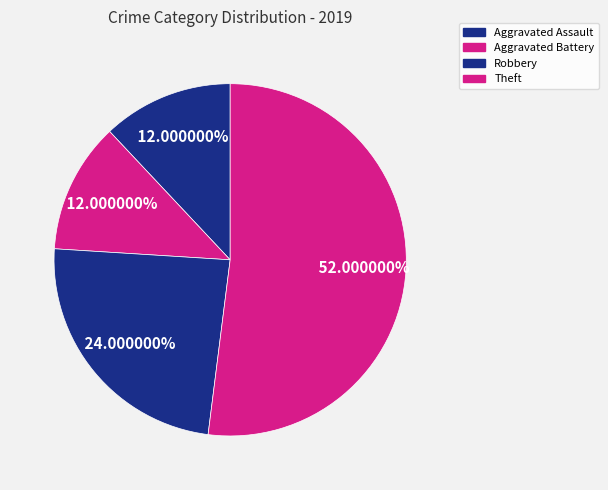

To the nearest percent, what portion does Theft represent?

52%